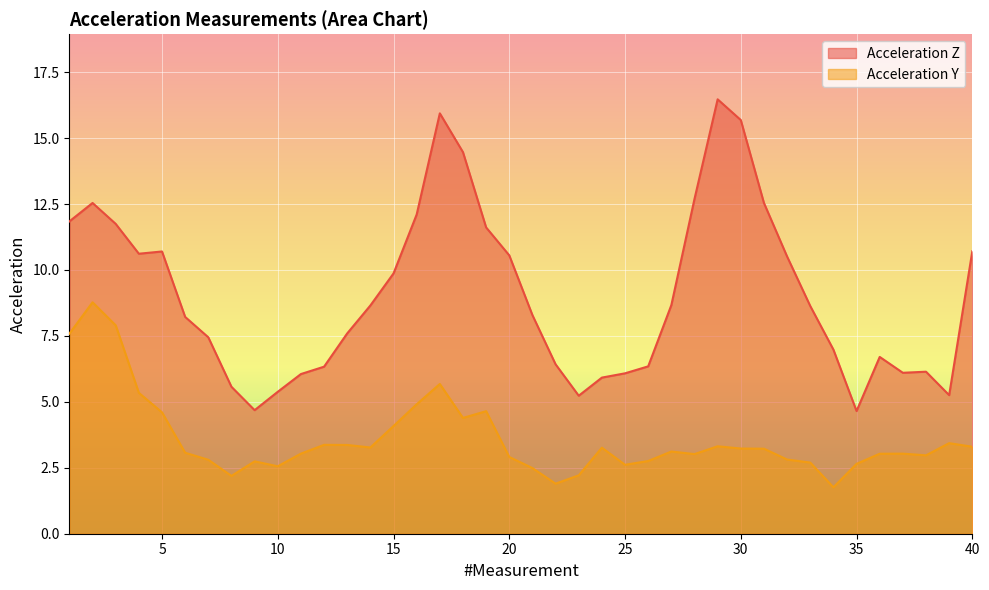

Where does the Acceleration Y series first go above 3?

1